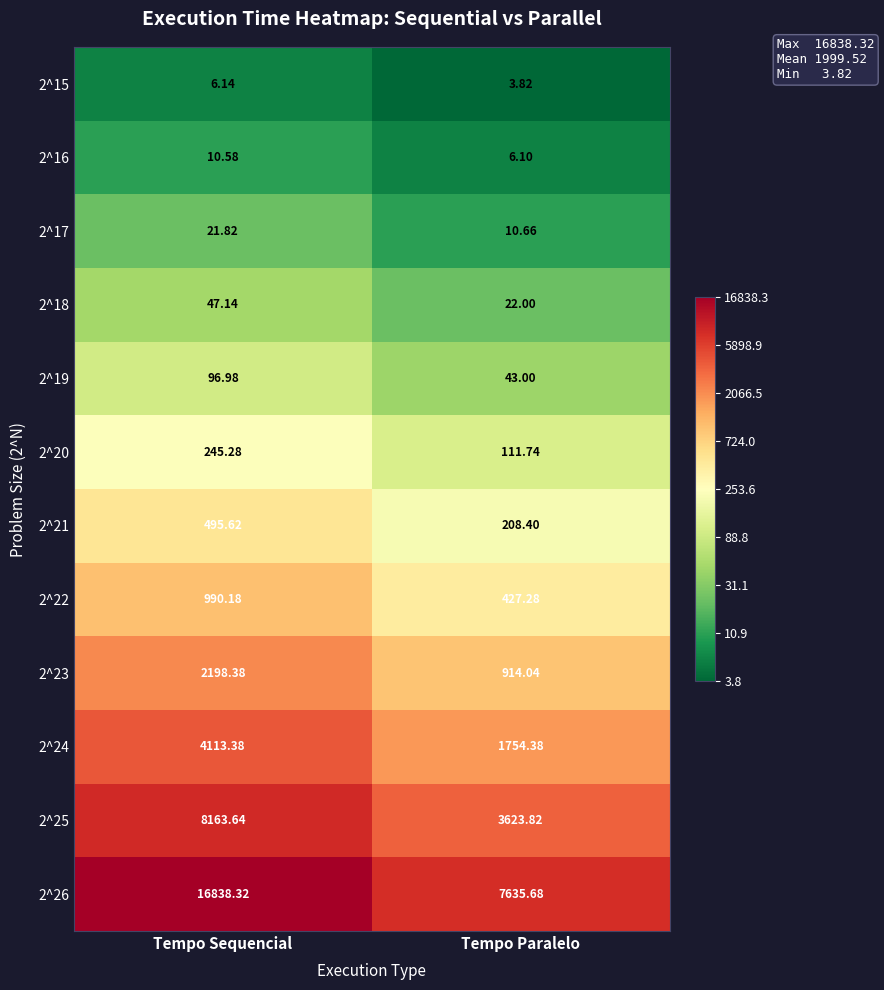

At which label does 2^22 reach its minimum?

Tempo Paralelo